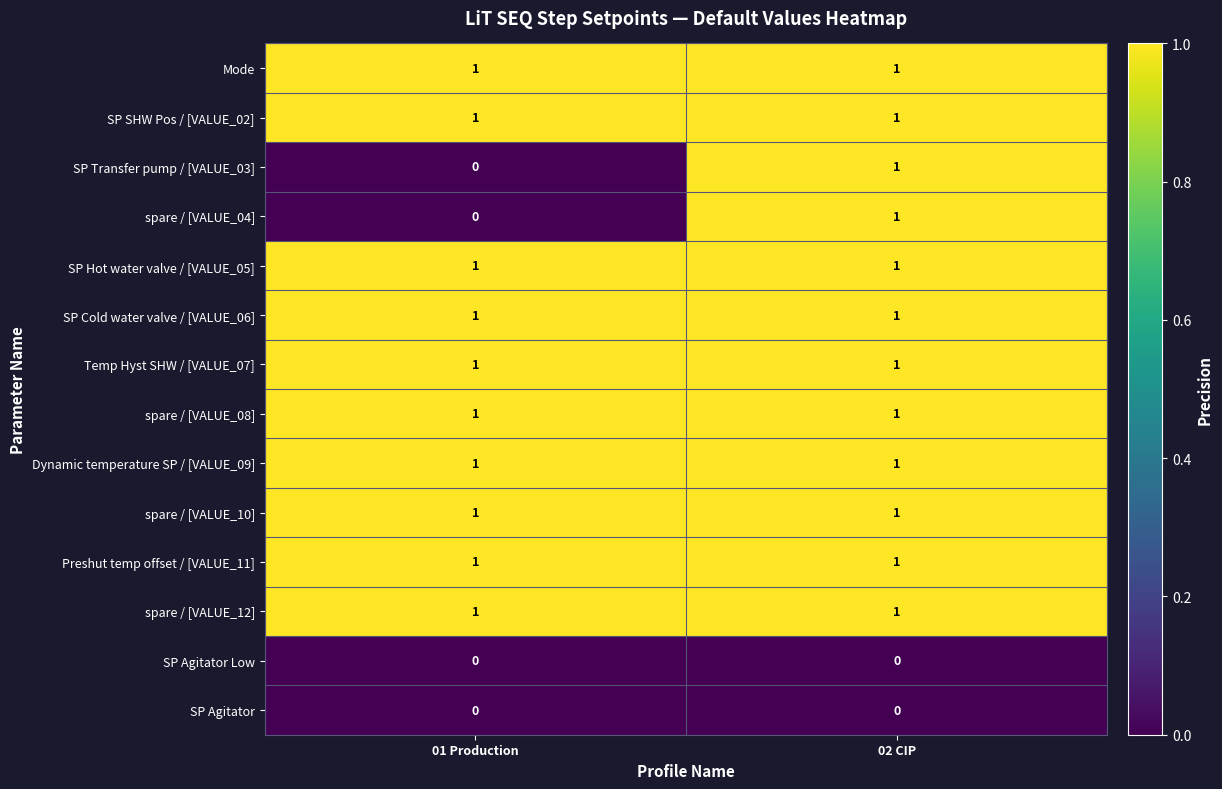

What is the total value across all series at 01 Production?

10